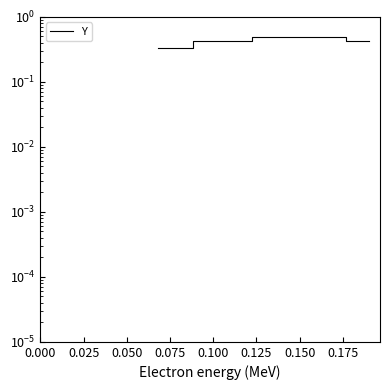

Count the number of categories in the chart.

5